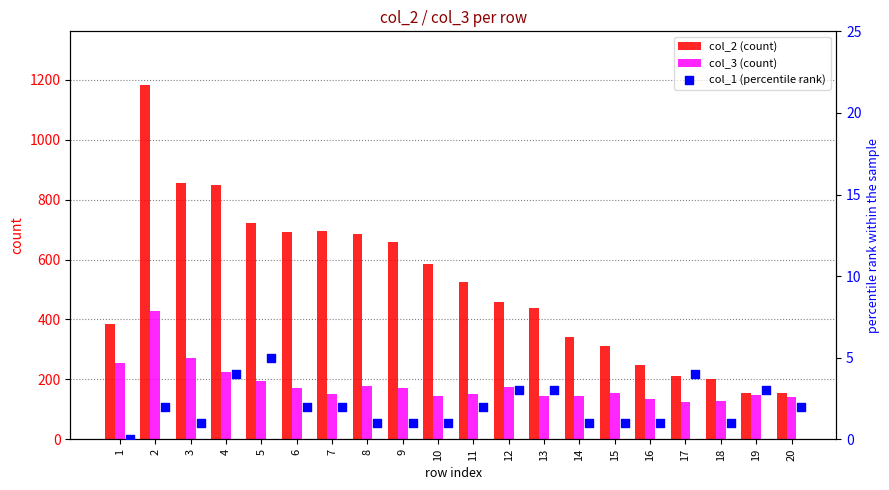

What are all the series names shown in the legend?

col_2 (count), col_3 (count), col_1 (percentile rank)